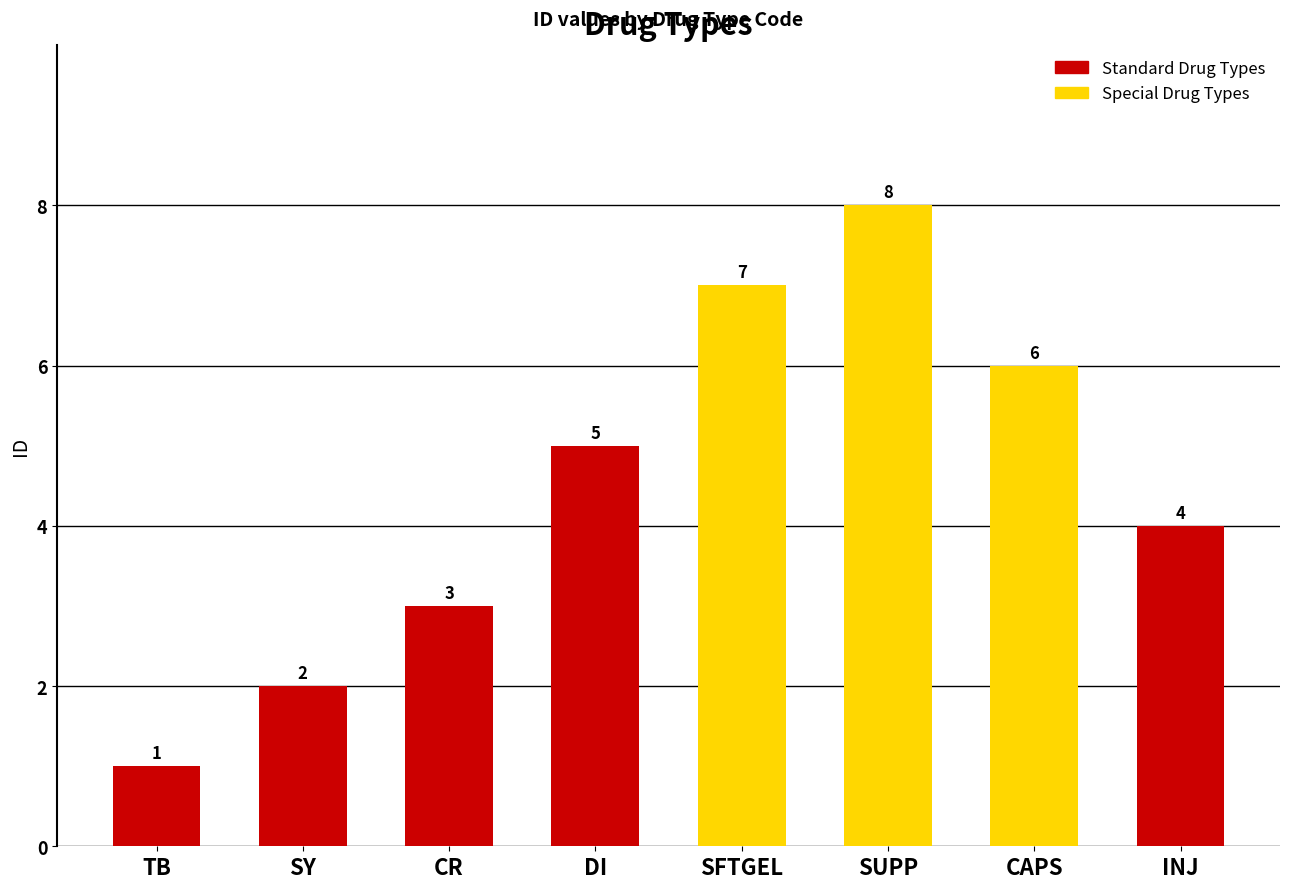

List the labels in order of value, smallest first.

TB, SY, CR, INJ, DI, CAPS, SFTGEL, SUPP